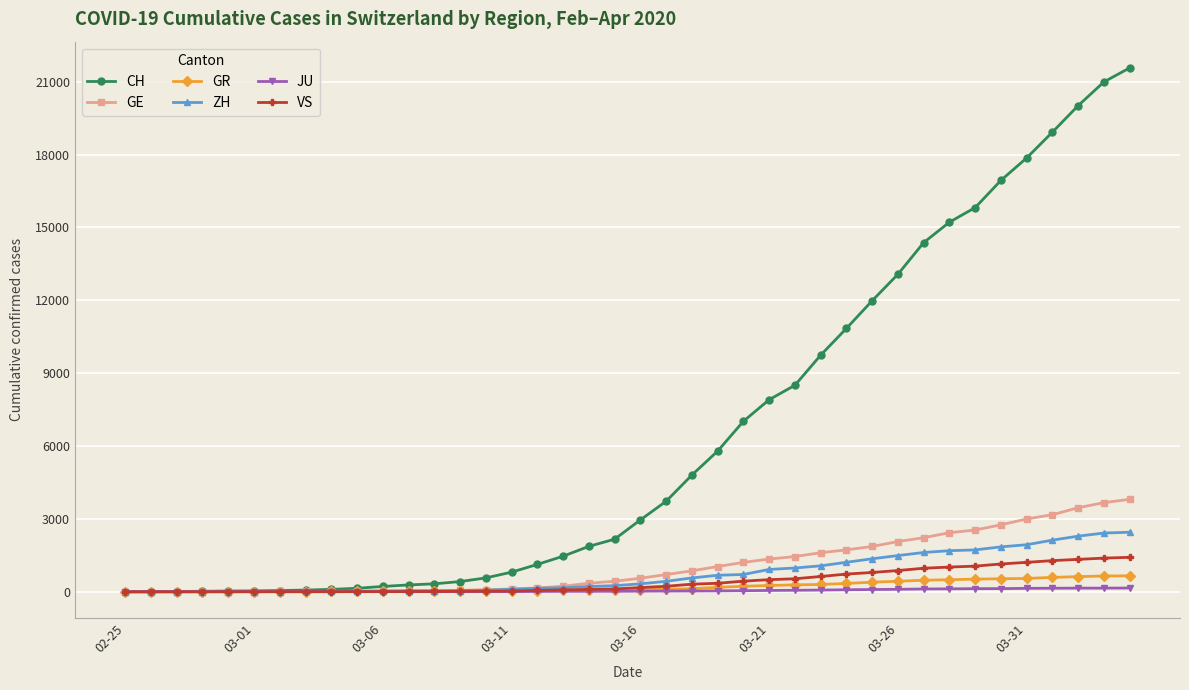

What are all the series names shown in the legend?

CH, GE, GR, ZH, JU, VS